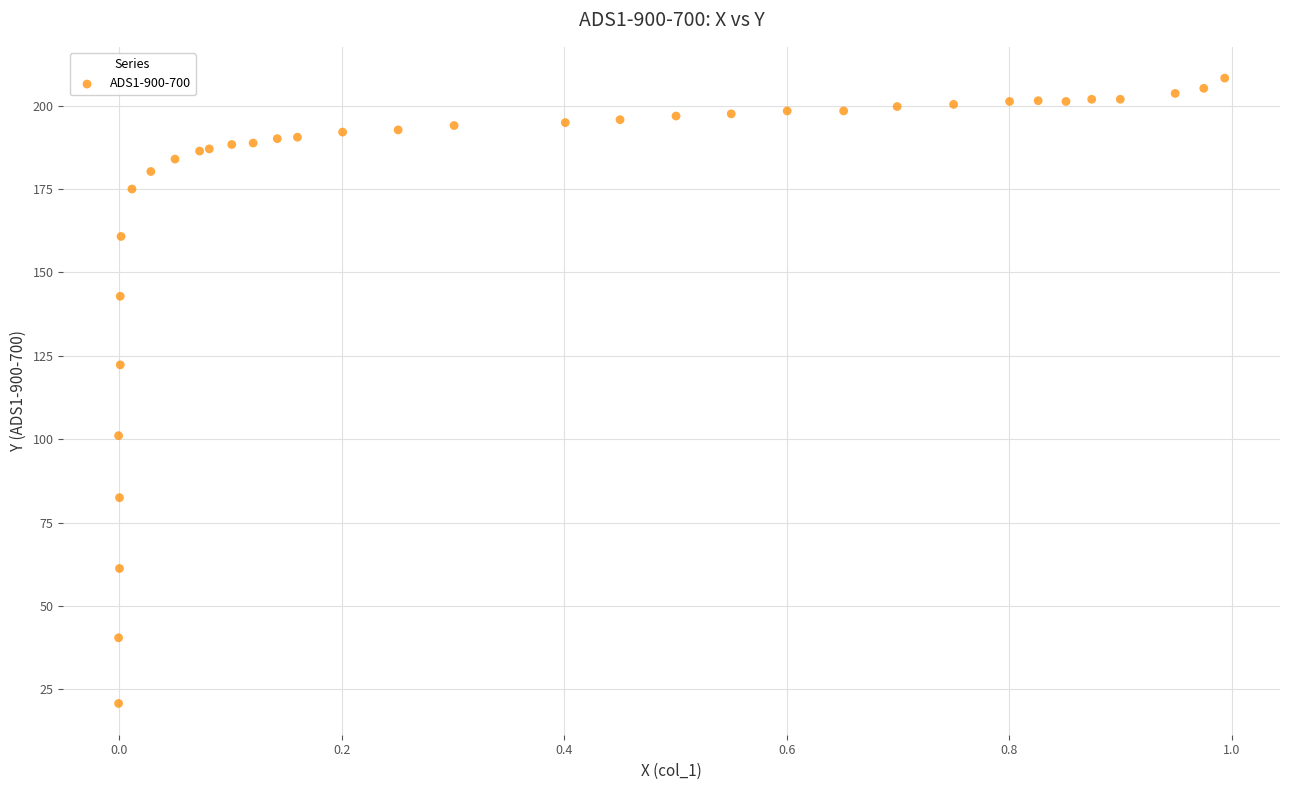

What Y value in the scatter plot is closest to 114?

122.3